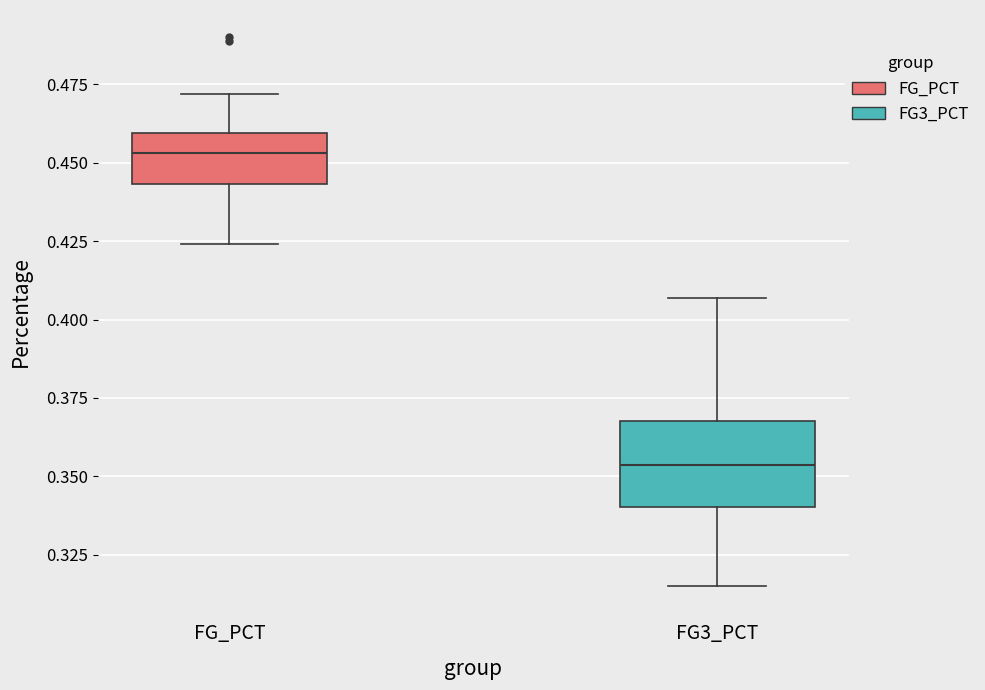

Reading left to right, read every box against the y-axis: the position of its median line, the range the box covers, and the ends of its whiskers. The values are not printed on the chart, so give them approximately, as read against the axis.

FG_PCT: median 0.455, box 0.445 to 0.460, whiskers 0.425 to 0.470
FG3_PCT: median 0.355, box 0.340 to 0.370, whiskers 0.315 to 0.405